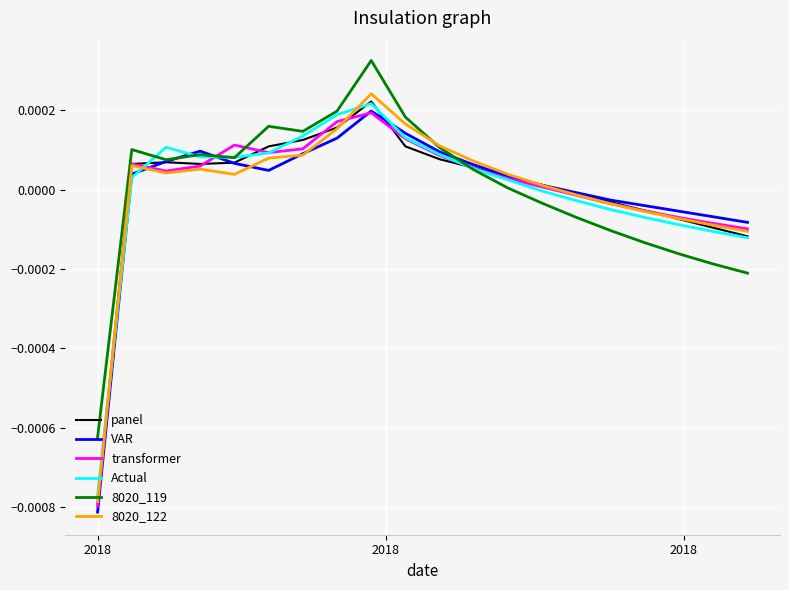

Which series has the widest spread of values?

8020_122